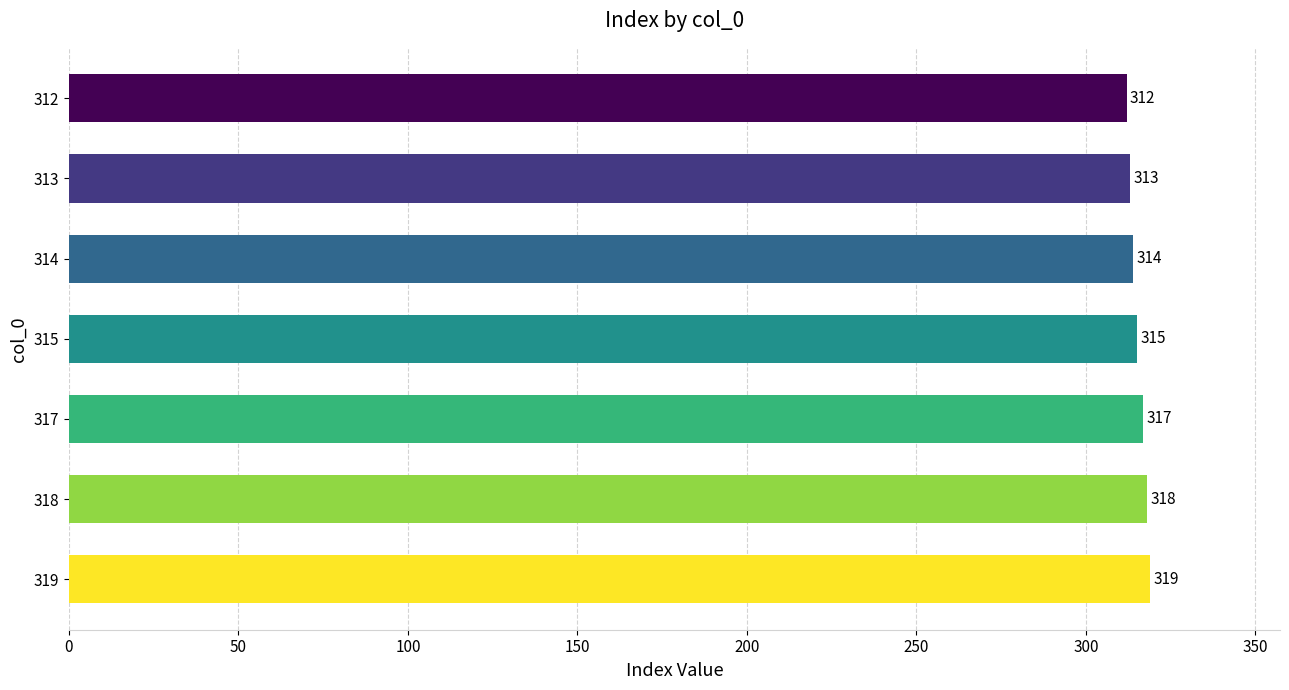

Approximately how many times larger is the value at 318 compared to 312?

1.0